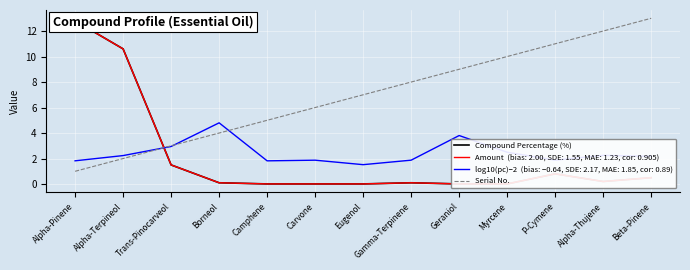

Rank the series by their maximum value, from lowest to highest.

Compound Percentage (%), Serial No.